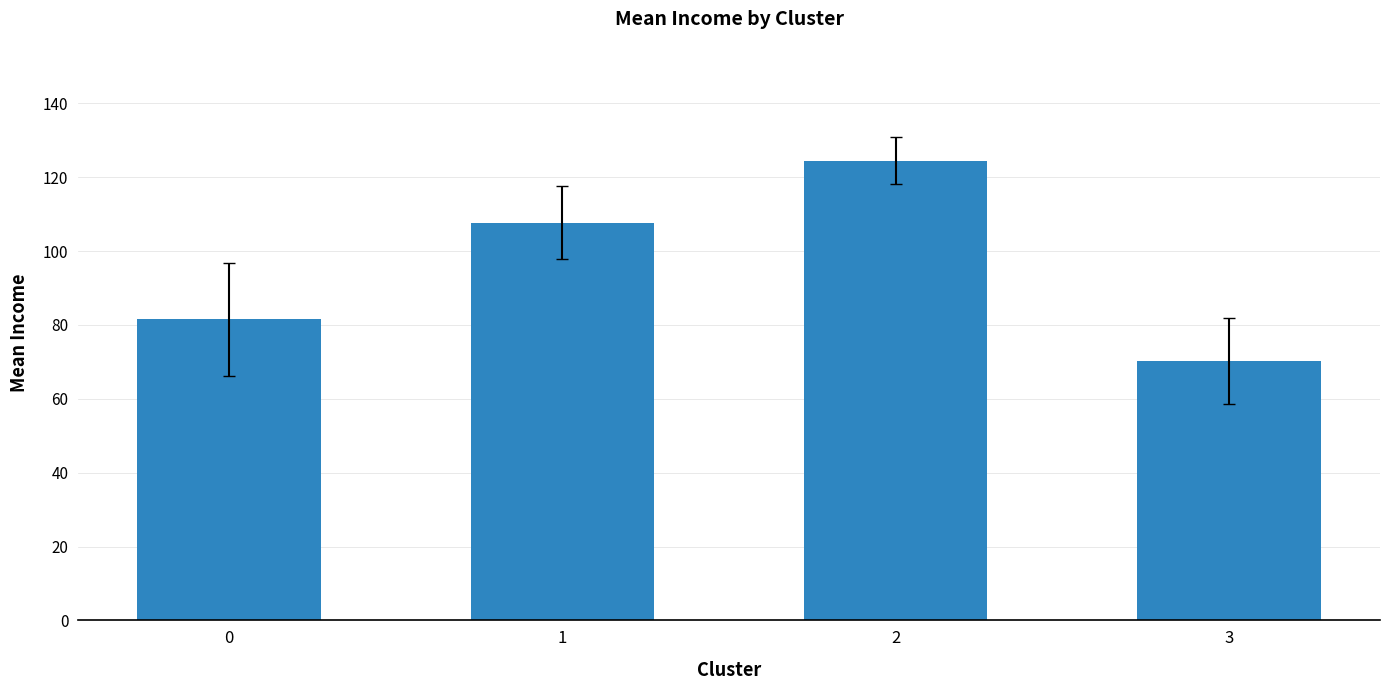

What is the difference between the values at 2 and 0?

42.9